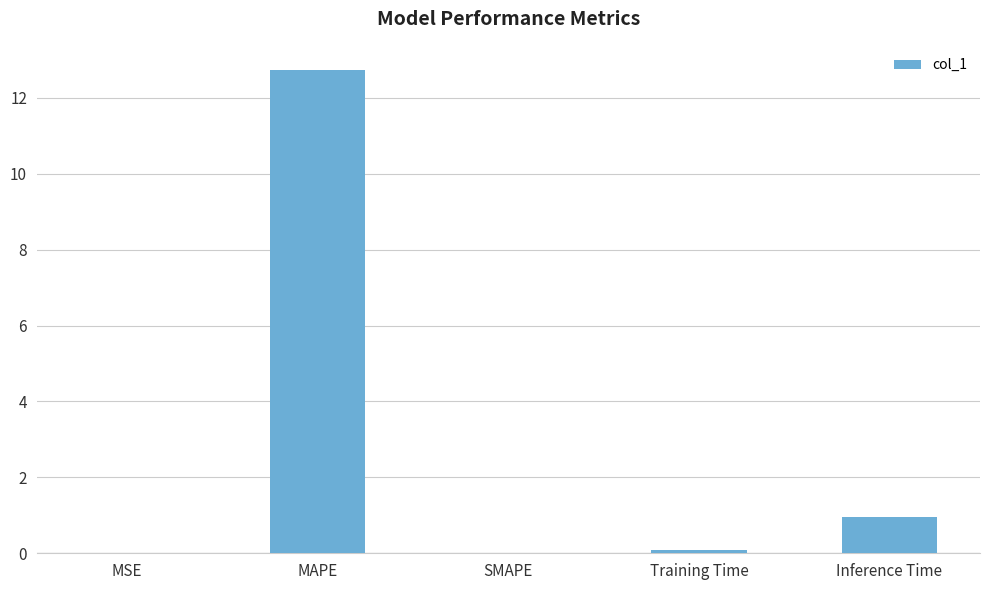

What is the greatest value displayed?

12.7